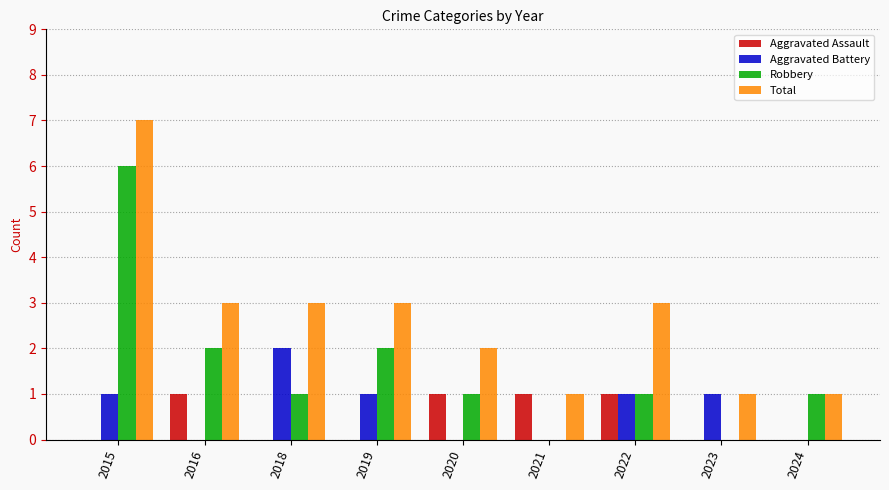

What is the greatest value displayed?

7